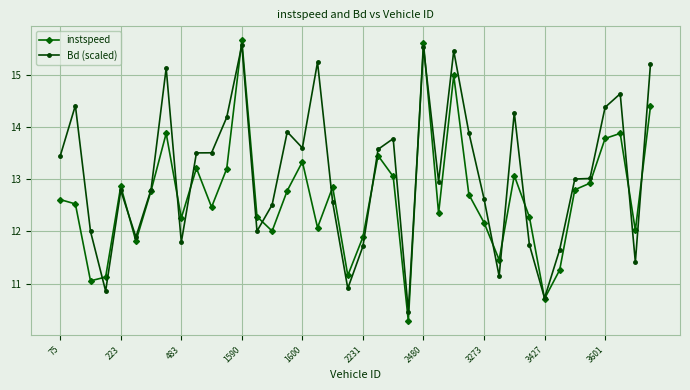

What is the maximum value for Bd (scaled)?

15.6